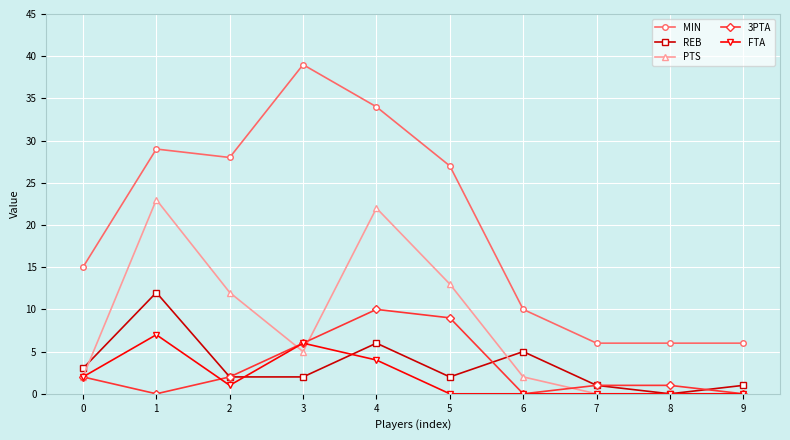

What value does the MIN series have at 6, to the nearest 10?

10